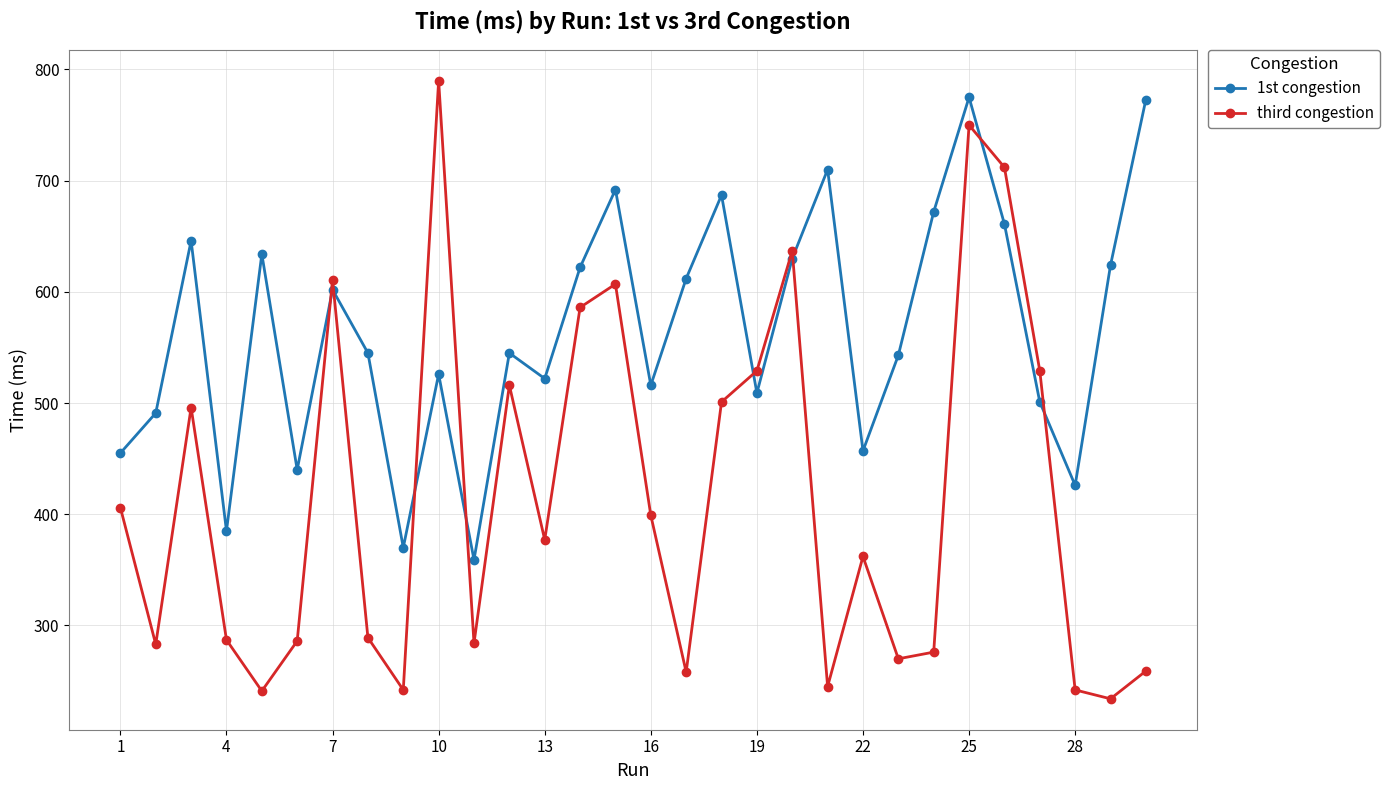

In third congestion, how many points are lower than both neighbors (excluding endpoints)?

9